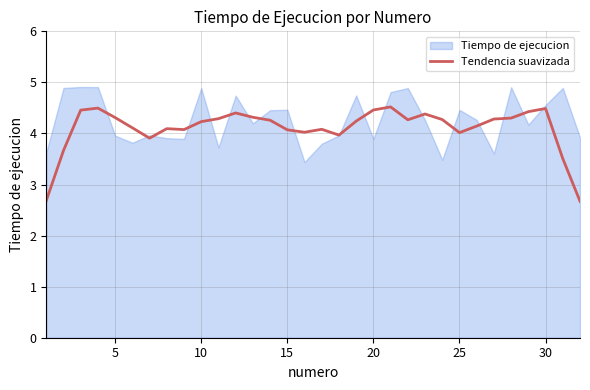

What is the average value?

4.1